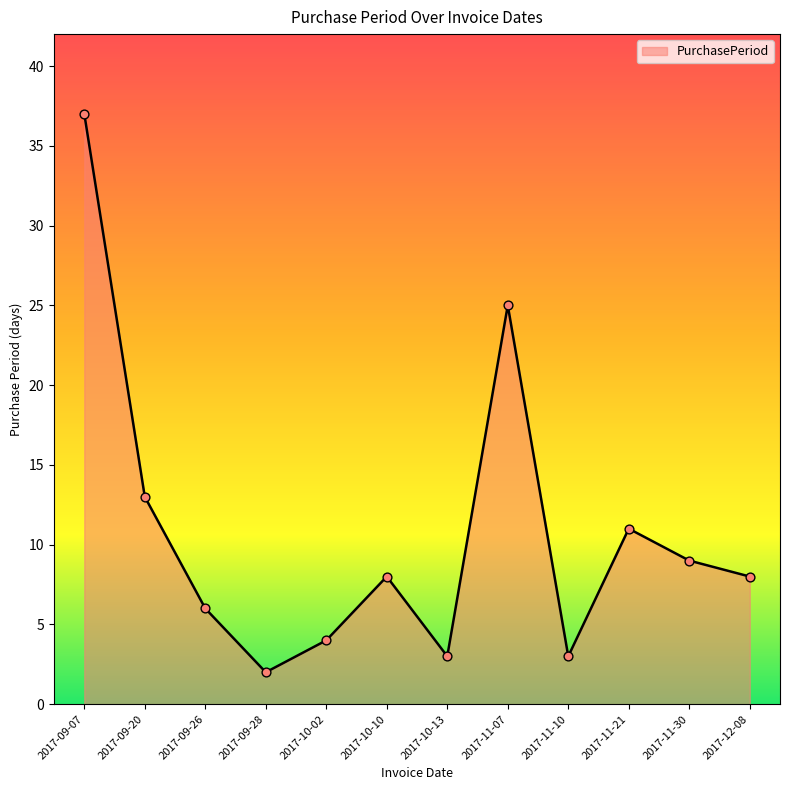

Approximately how many times larger is the value at 2017-09-20 compared to 2017-11-21?

1.2